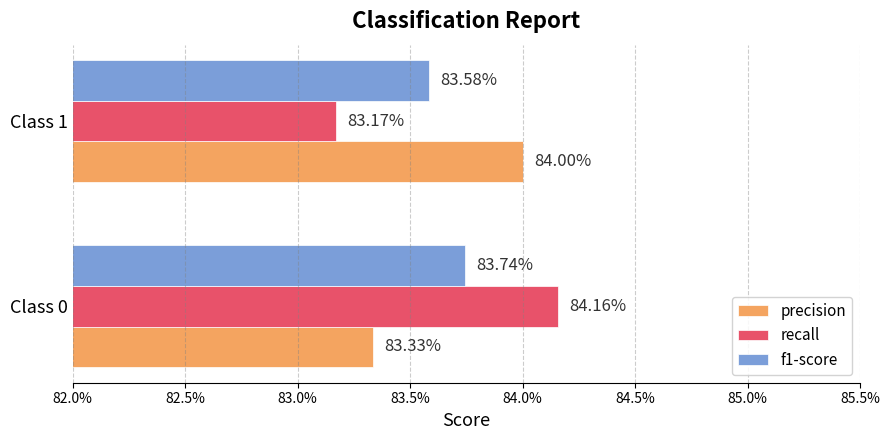

What is the value of the recall bar at the 2nd from the left?

0.8